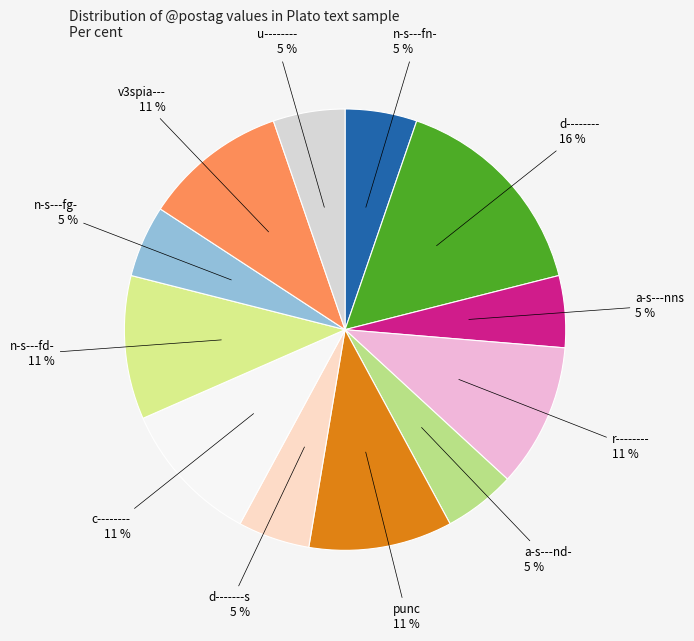

Which slice is the largest?

d--------